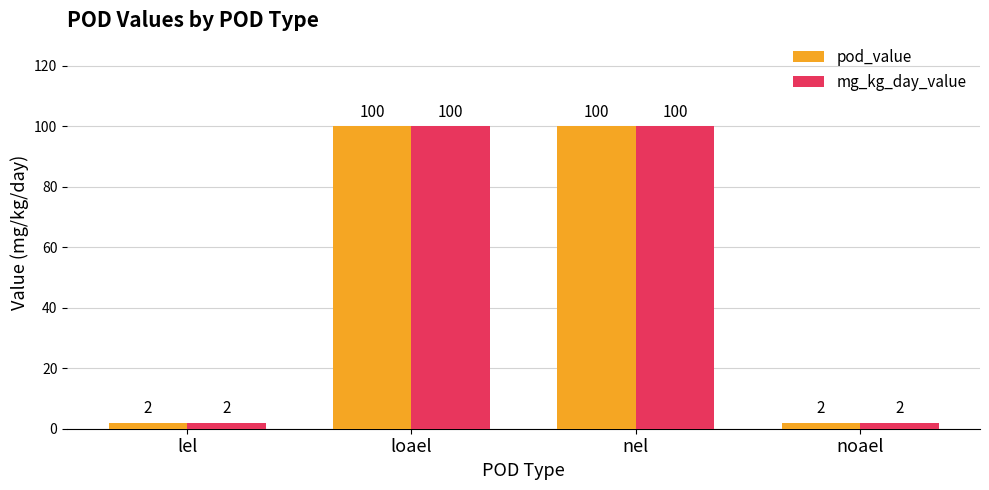

What is the maximum value shown in the chart?

100